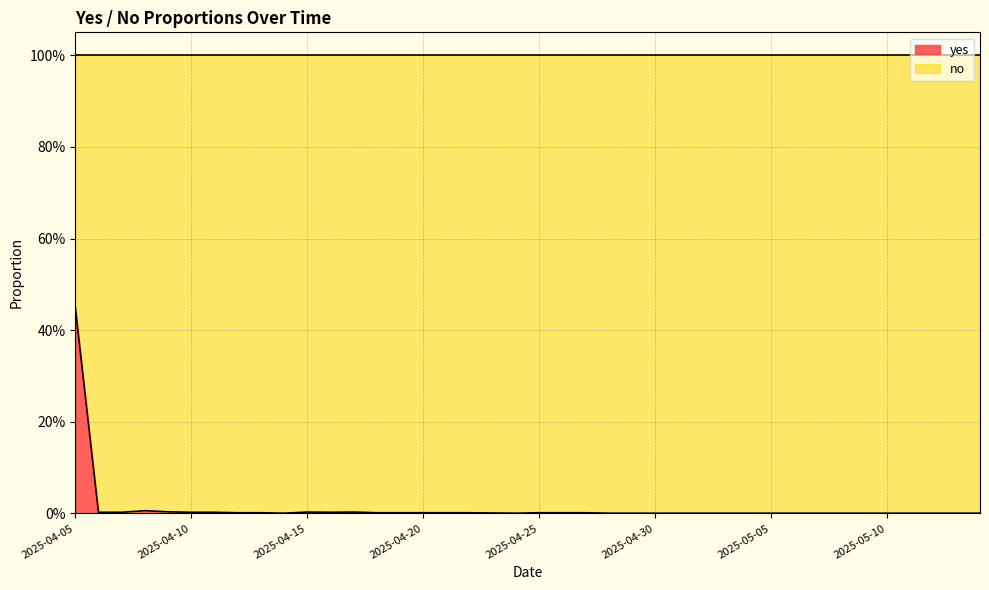

What position from the left is 2025-04-06?

2